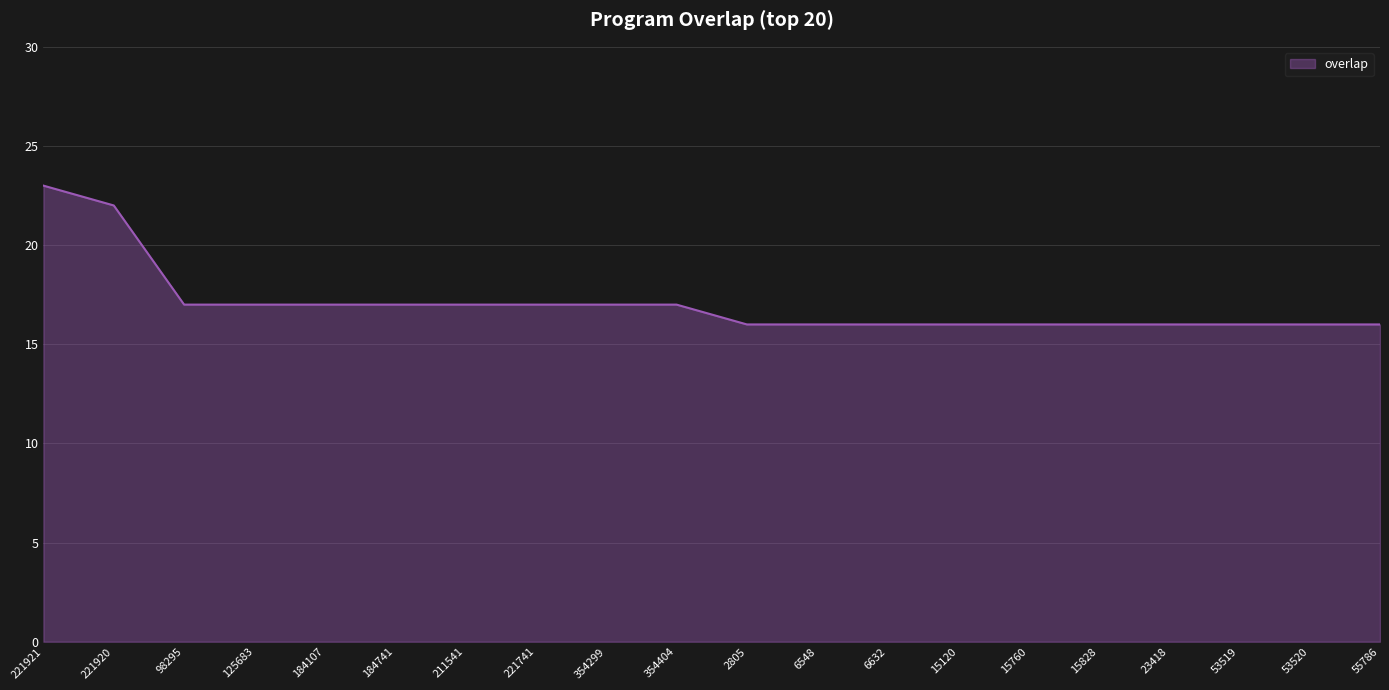

Between 2805 and 221920, which is larger?

221920